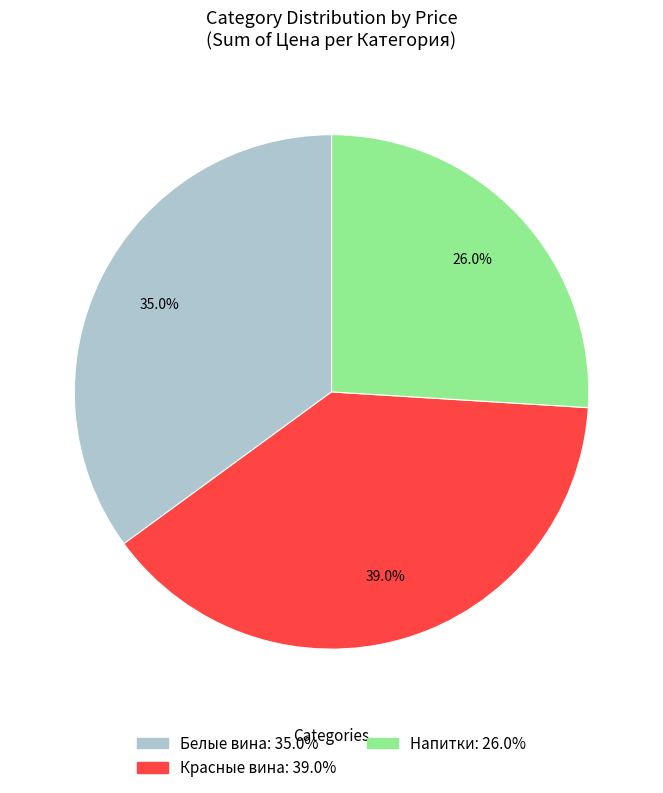

To the nearest percent, what is the difference between the largest and smallest slice percentages?

13%